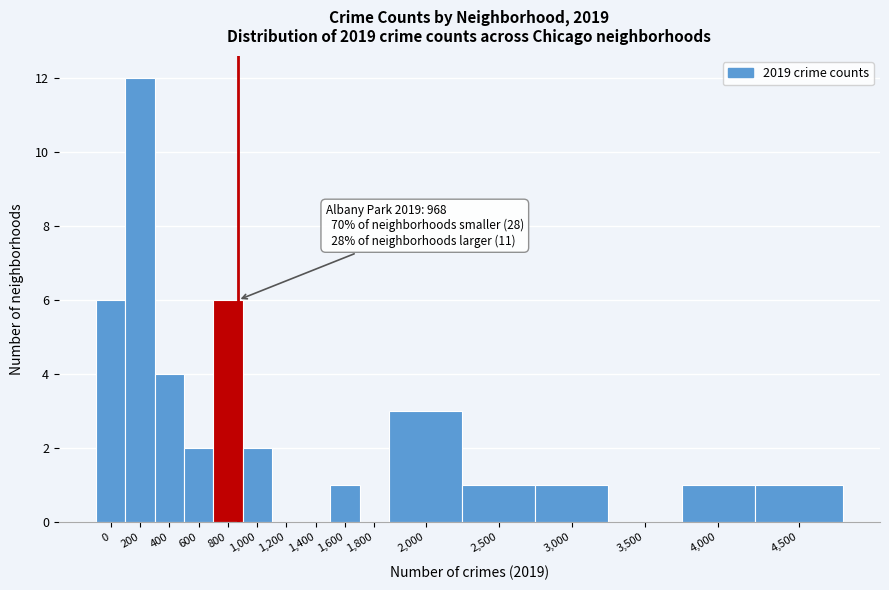

Reading left to right, what are all the values shown in this chart?

0=6	200=12	400=4	600=2	800=6	1,000=2	1,200=0	1,400=0	1,600=1	1,800=0	2,000=3	2,500=1	3,000=1	3,500=0	4,000=1	4,500=1